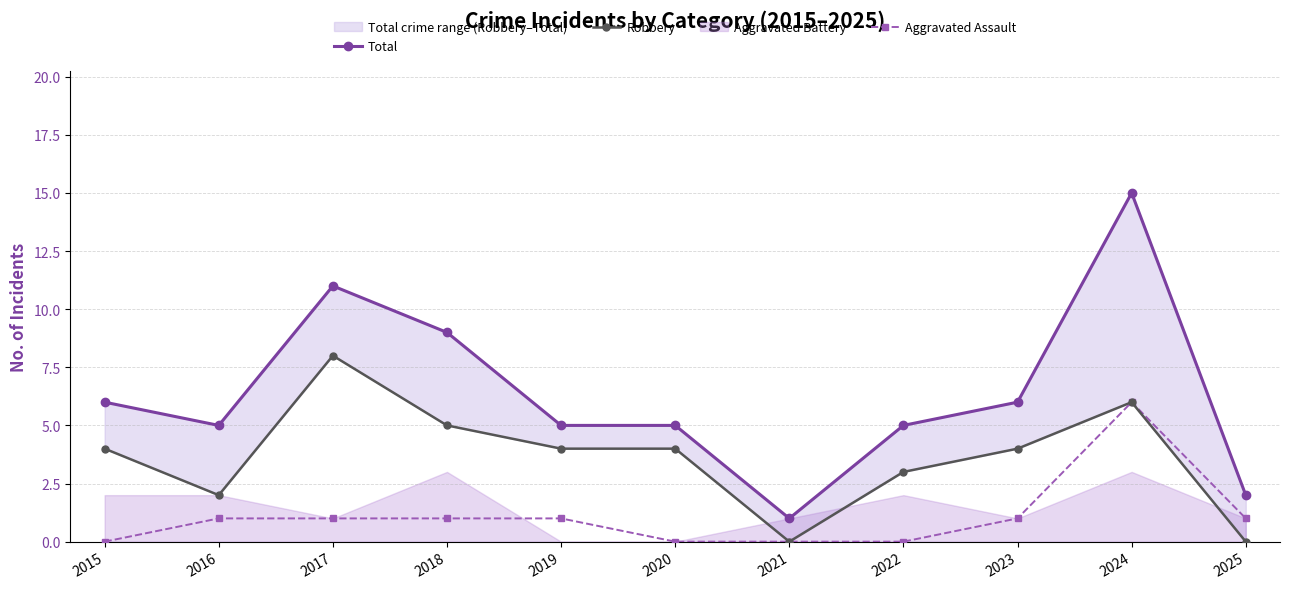

At how many categories does at least one series exceed 6?

3